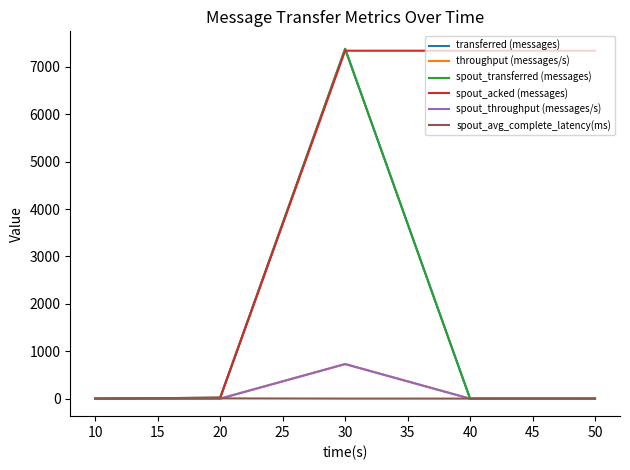

Rank the series by their maximum value, from lowest to highest.

spout_avg_complete_latency(ms), throughput (messages/s), spout_throughput (messages/s), spout_acked (messages), transferred (messages), spout_transferred (messages)